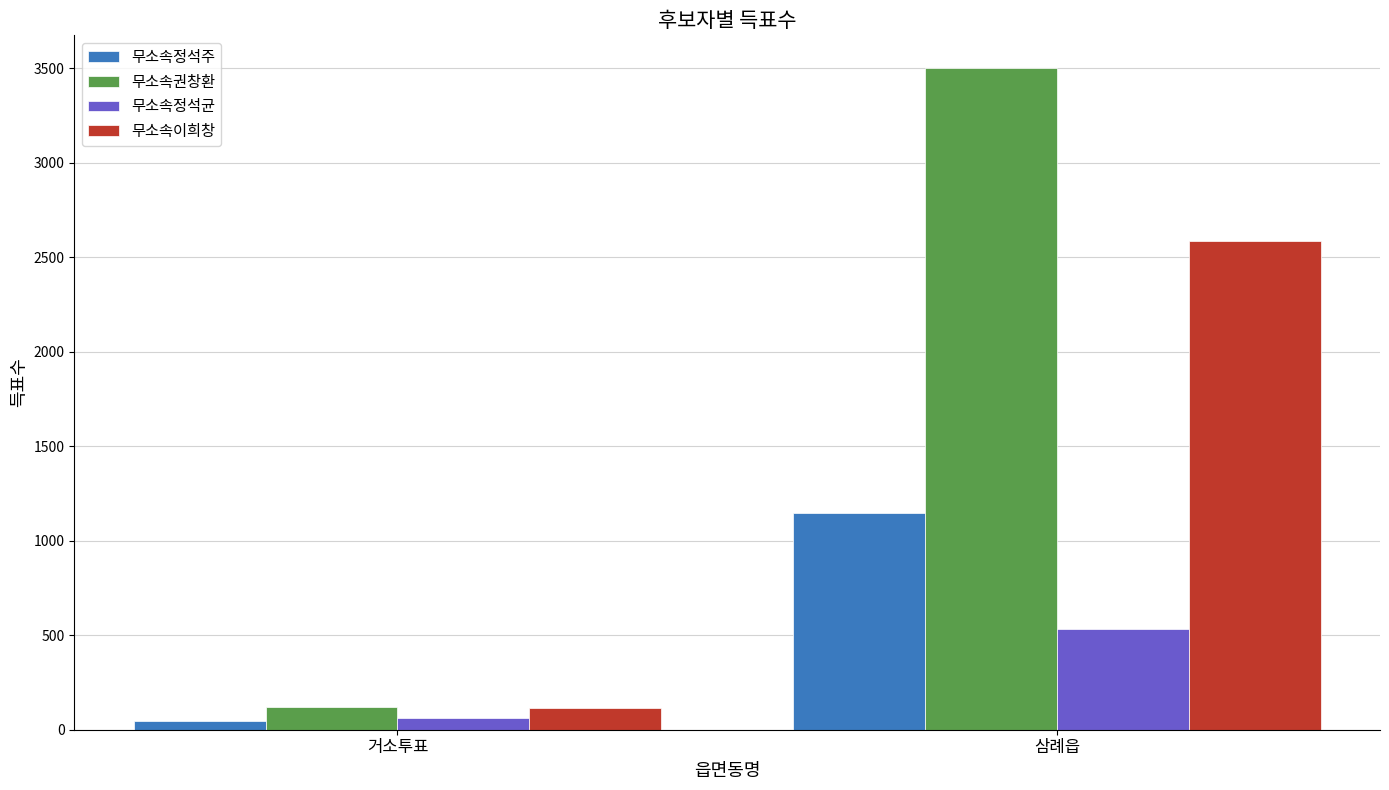

Between 거소투표 and 삼례읍, which series saw the biggest shift?

무소속권창환